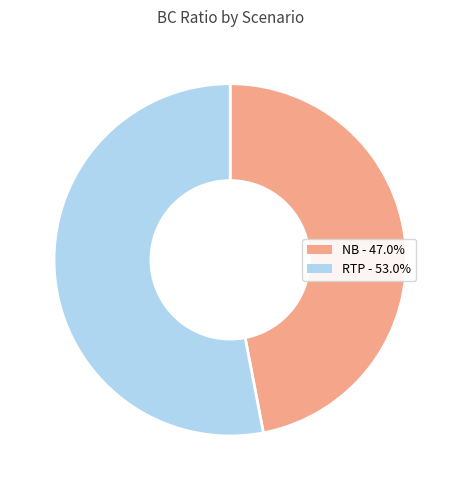

Which category has the biggest portion of the pie?

RTP